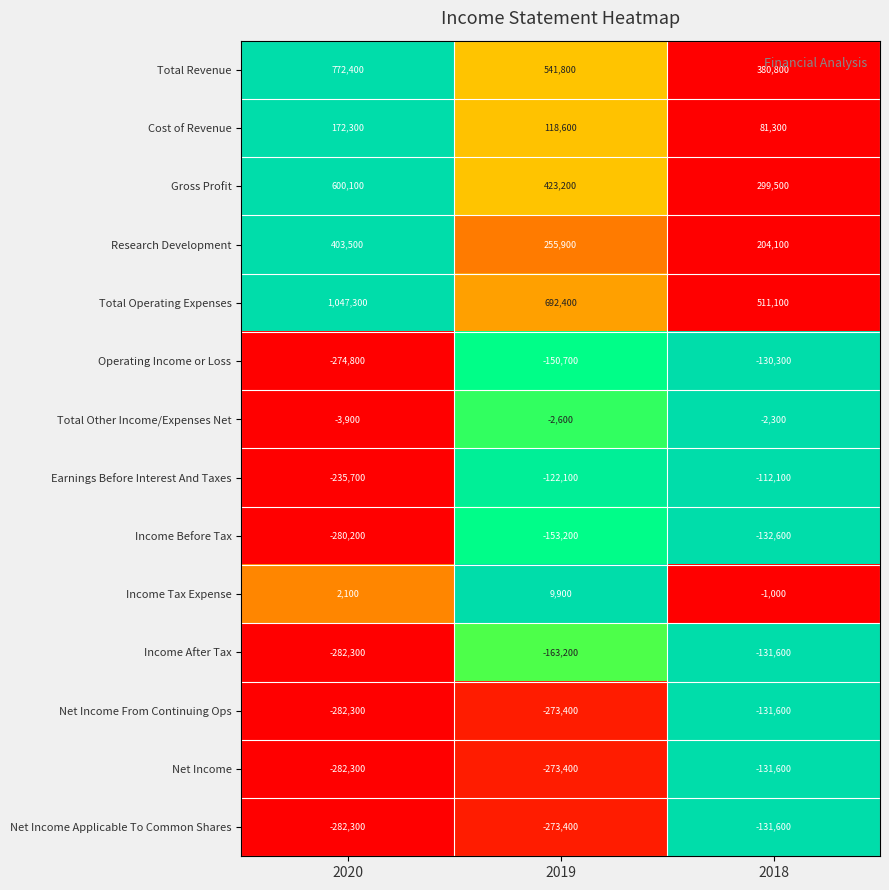

Which category has the highest value across all series?

2020